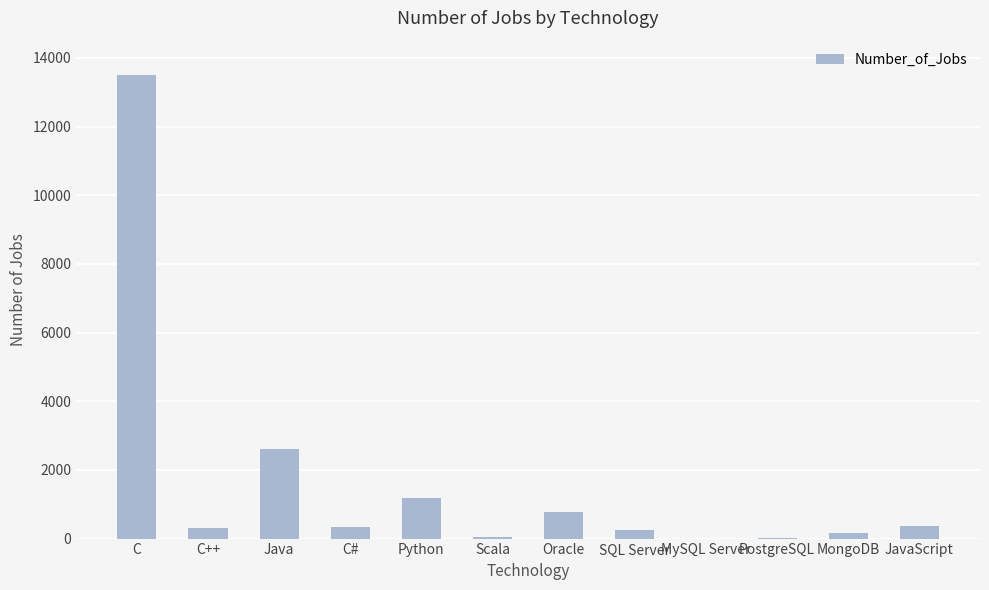

The chart shows a value of 1173 at Python. True or false?

True